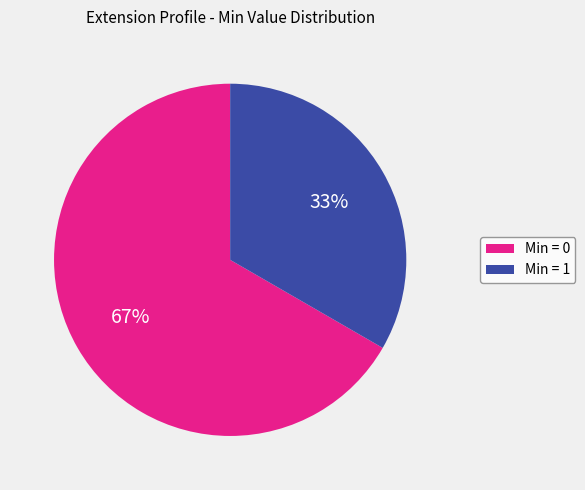

Between Min = 0 and Min = 1, which is larger?

Min = 0